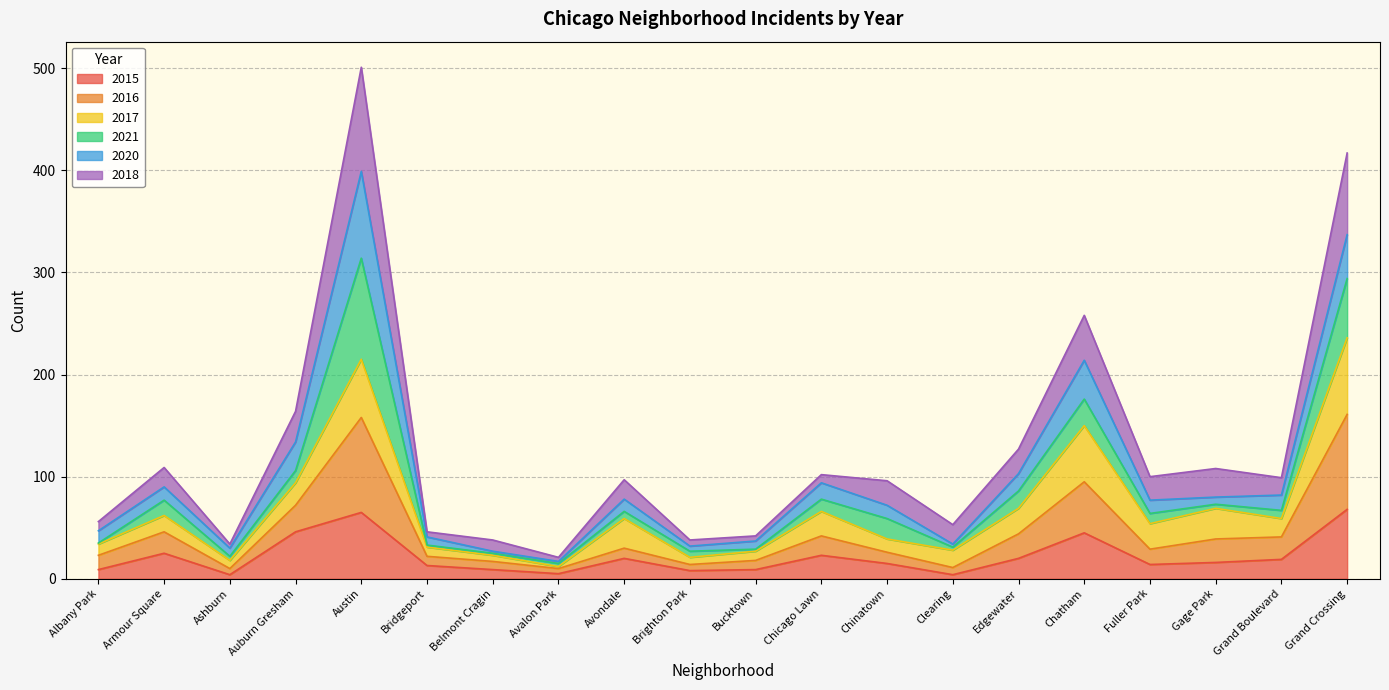

What is the total value across all series at Belmont Cragin?

38